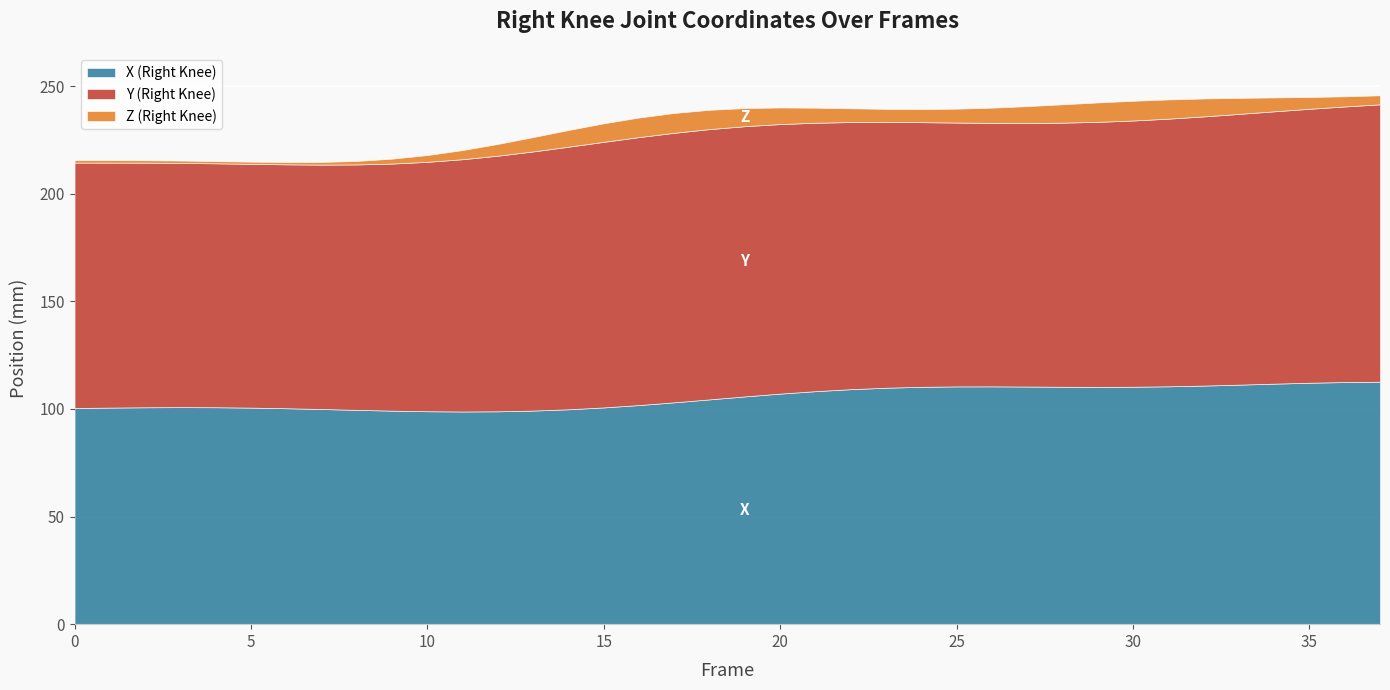

Is it true that X (Right Knee) equals 151.6 at 20?

False